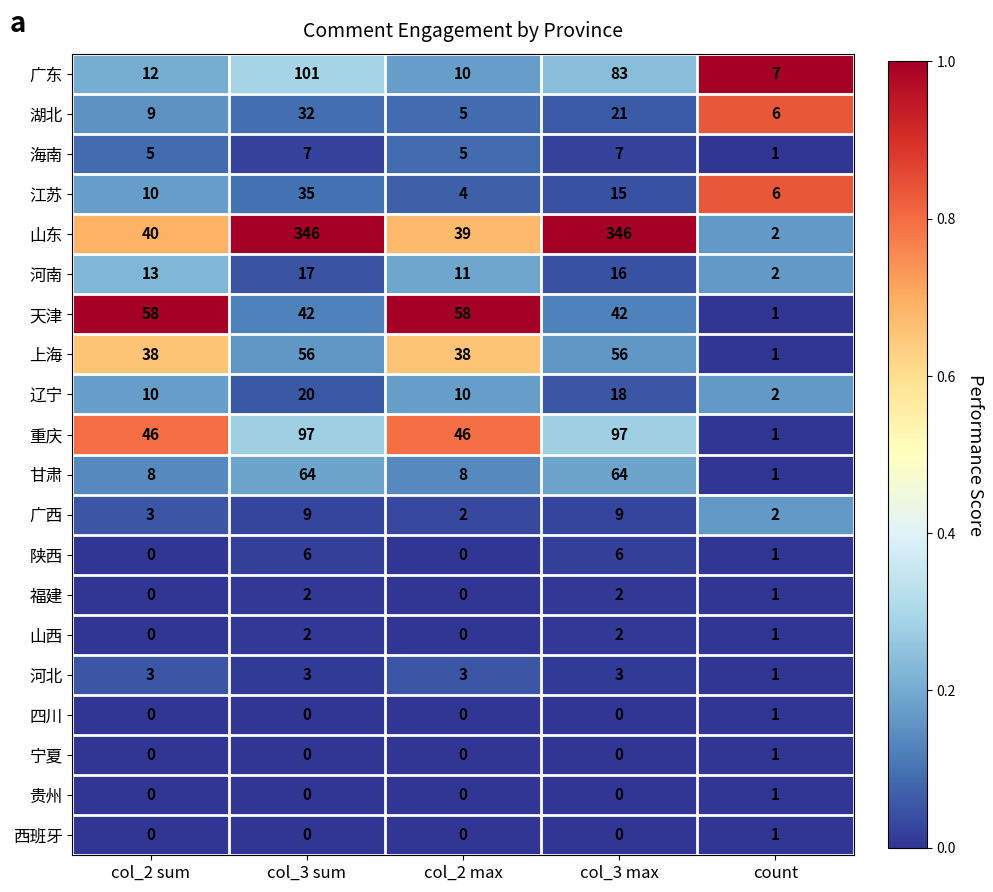

The 广西 series shows 3 at col_3 sum. True or false?

False